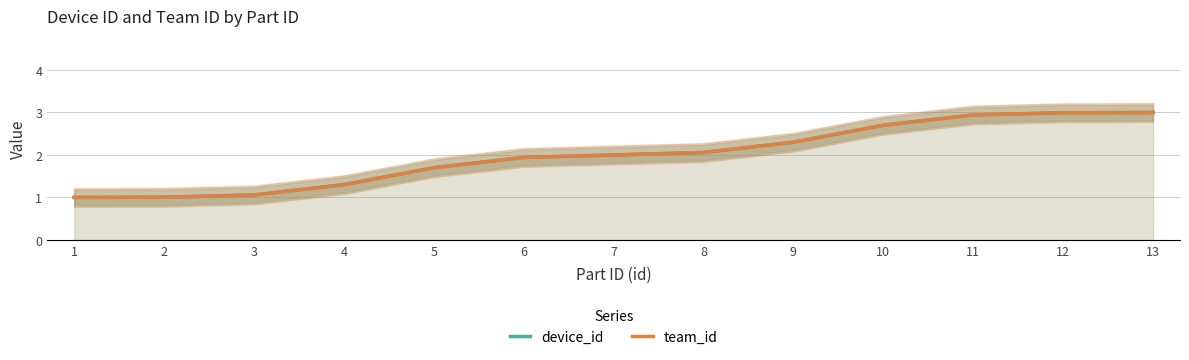

Rank the series by their maximum value, from highest to lowest.

device_id, team_id